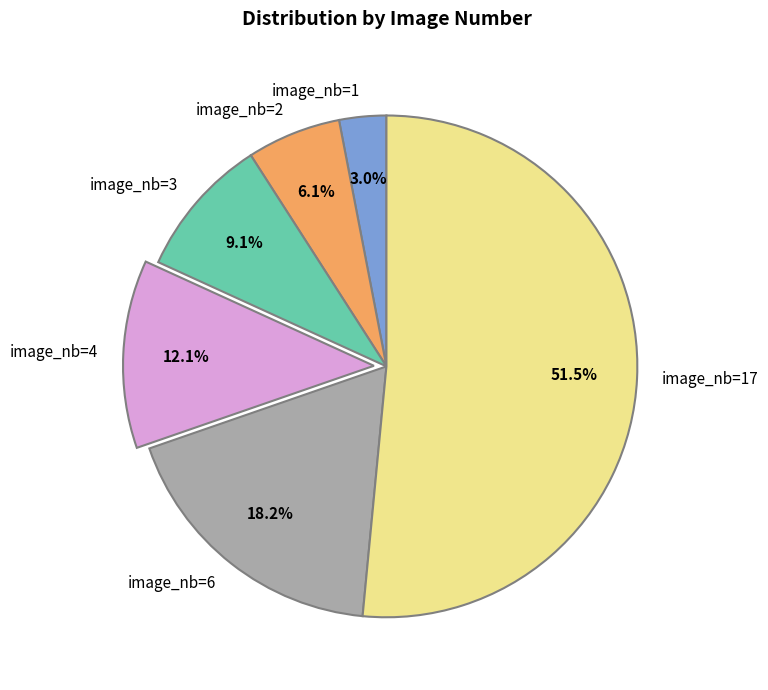

Count the number of slices in the pie.

6